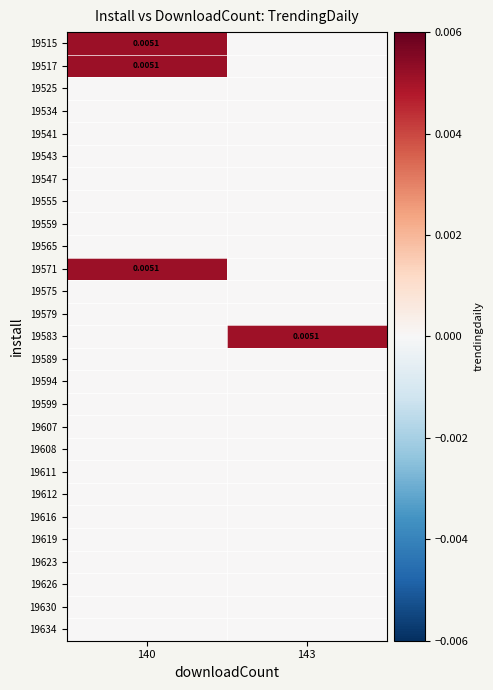

How many series are shown in this chart?

27